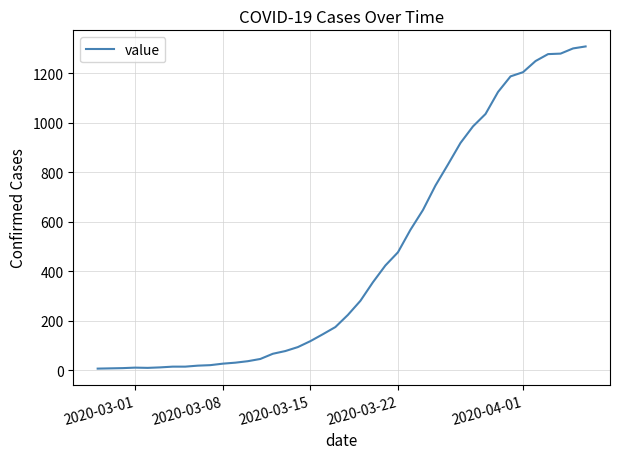

What is the greatest value displayed?

1309